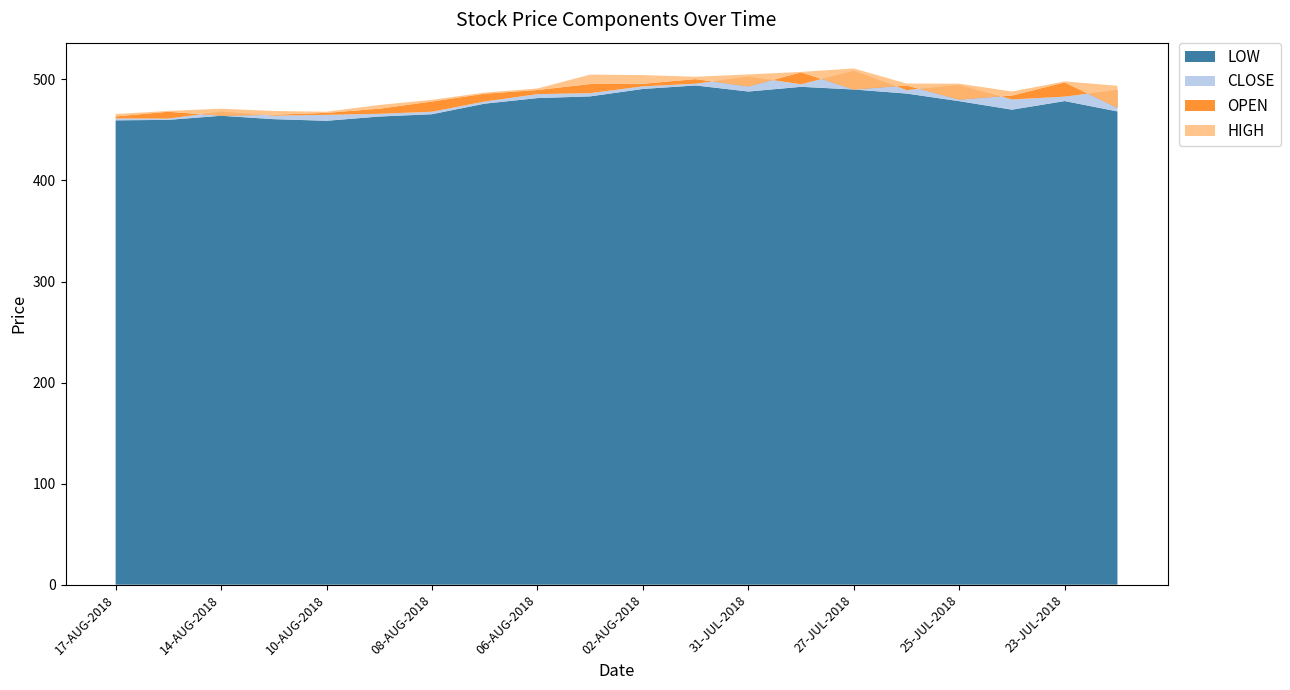

Reading left to right, transcribe all the data shown in this chart.

LOW: 17-AUG-2018=459.5	16-AUG-2018=459.9	14-AUG-2018=464.0	13-AUG-2018=460.6	10-AUG-2018=459.1	09-AUG-2018=463.2	08-AUG-2018=465.6	07-AUG-2018=476.0	06-AUG-2018=481.5	03-AUG-2018=483.2	02-AUG-2018=490.6	01-AUG-2018=494.0	31-JUL-2018=488.0	30-JUL-2018=492.6	27-JUL-2018=490.0	26-JUL-2018=486.0	25-JUL-2018=478.4	24-JUL-2018=470.1	23-JUL-2018=478.6	20-JUL-2018=468.3
CLOSE: 17-AUG-2018=461.3	16-AUG-2018=461.2	14-AUG-2018=468.1	13-AUG-2018=464.1	10-AUG-2018=464.9	09-AUG-2018=465.9	08-AUG-2018=468.0	07-AUG-2018=478.1	06-AUG-2018=485.4	03-AUG-2018=486.4	02-AUG-2018=493.1	01-AUG-2018=495.8	31-JUL-2018=502.7	30-JUL-2018=495.2	27-JUL-2018=508.4	26-JUL-2018=489.4	25-JUL-2018=494.4	24-JUL-2018=480.1	23-JUL-2018=482.9	20-JUL-2018=489.6
OPEN: 17-AUG-2018=463.4	16-AUG-2018=468.0	14-AUG-2018=464.1	13-AUG-2018=465.0	10-AUG-2018=466.9	09-AUG-2018=471.0	08-AUG-2018=478.1	07-AUG-2018=485.9	06-AUG-2018=489.5	03-AUG-2018=495.4	02-AUG-2018=495.6	01-AUG-2018=500.3	31-JUL-2018=493.0	30-JUL-2018=507.0	27-JUL-2018=490.0	26-JUL-2018=494.0	25-JUL-2018=480.0	24-JUL-2018=484.1	23-JUL-2018=497.0	20-JUL-2018=471.8
HIGH: 17-AUG-2018=465.7	16-AUG-2018=468.8	14-AUG-2018=471.0	13-AUG-2018=468.7	10-AUG-2018=468.0	09-AUG-2018=474.7	08-AUG-2018=479.8	07-AUG-2018=486.9	06-AUG-2018=491.0	03-AUG-2018=504.8	02-AUG-2018=504.2	01-AUG-2018=502.6	31-JUL-2018=504.9	30-JUL-2018=507.4	27-JUL-2018=510.8	26-JUL-2018=495.9	25-JUL-2018=495.8	24-JUL-2018=488.0	23-JUL-2018=498.0	20-JUL-2018=493.7